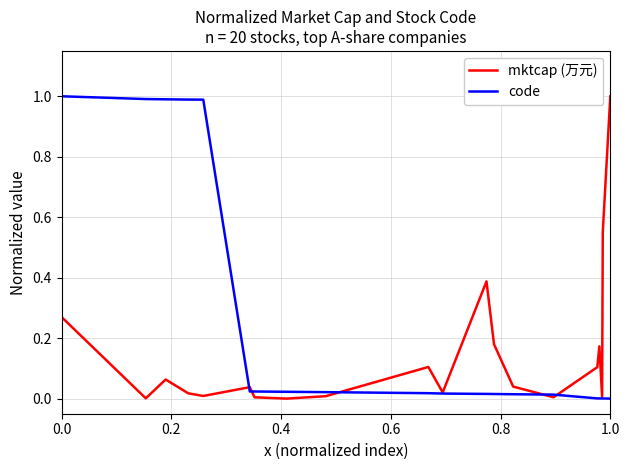

What is the greatest value displayed?

1.0